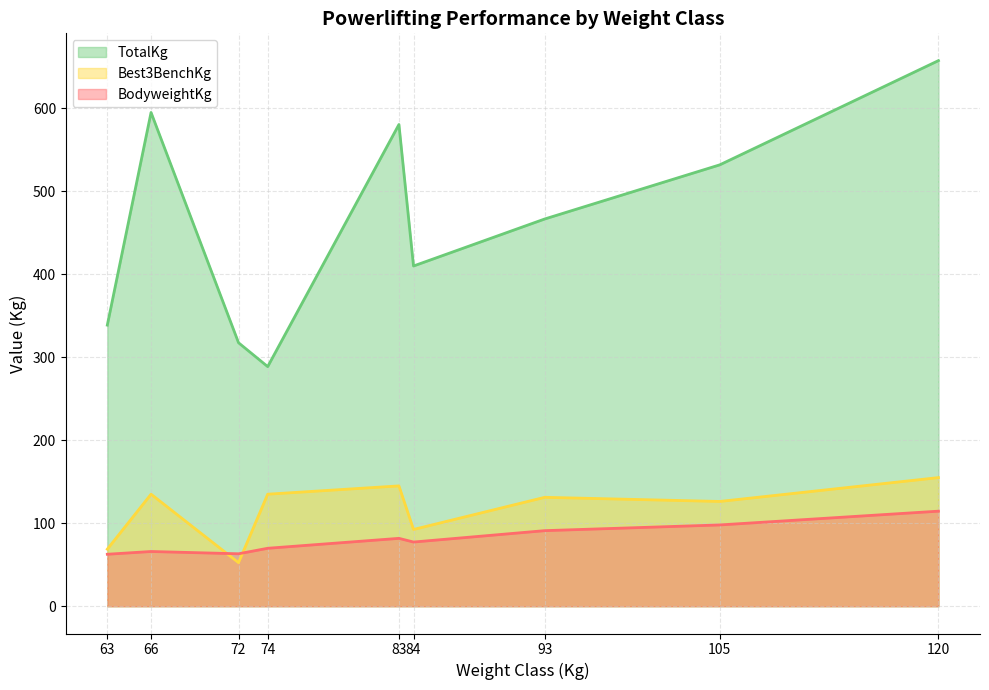

True or false: BodyweightKg and TotalKg cross at least once.

False